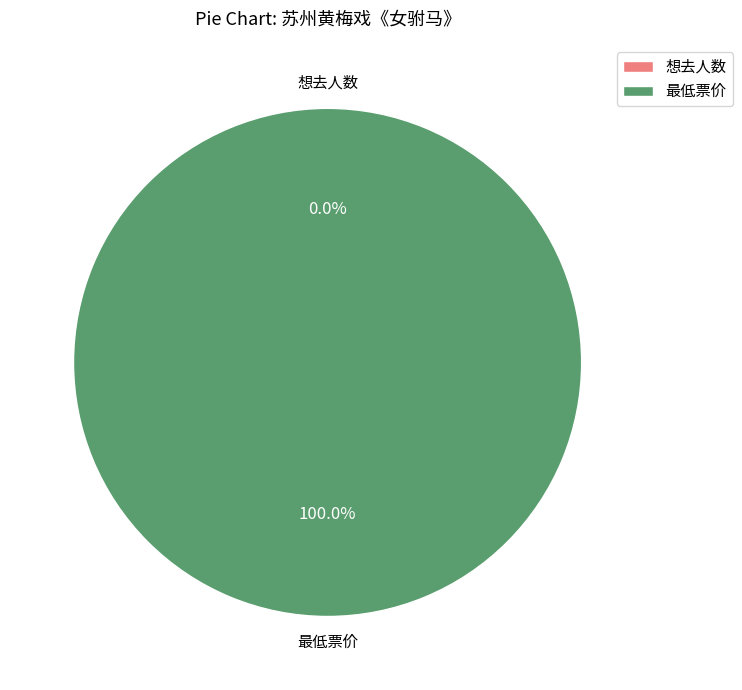

Count the number of slices in the pie.

2